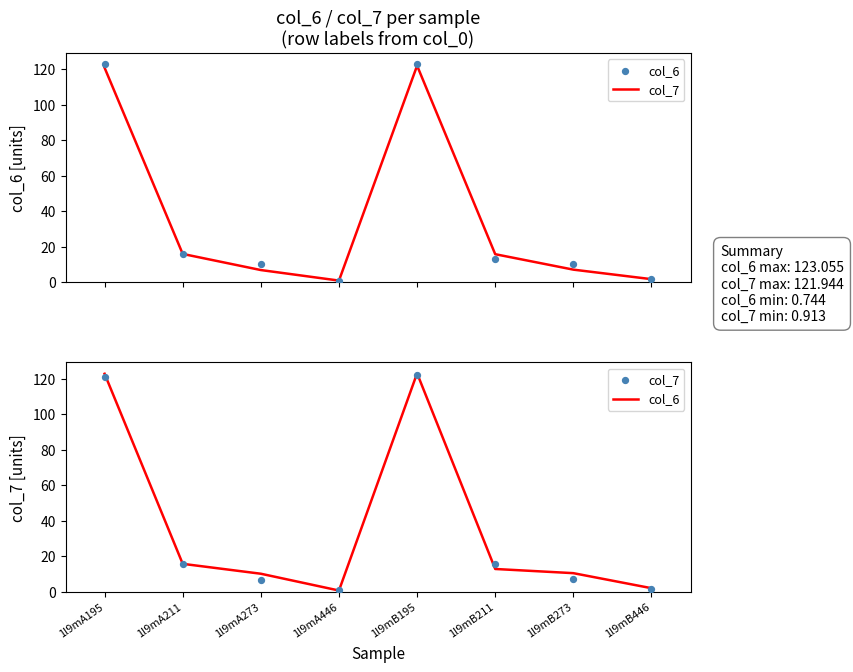

What are all the series names shown in the legend?

col_7, col_6